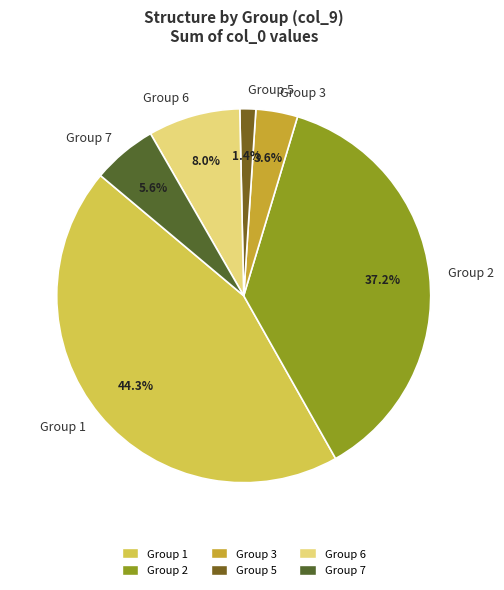

Which category has the biggest portion of the pie?

Group 1